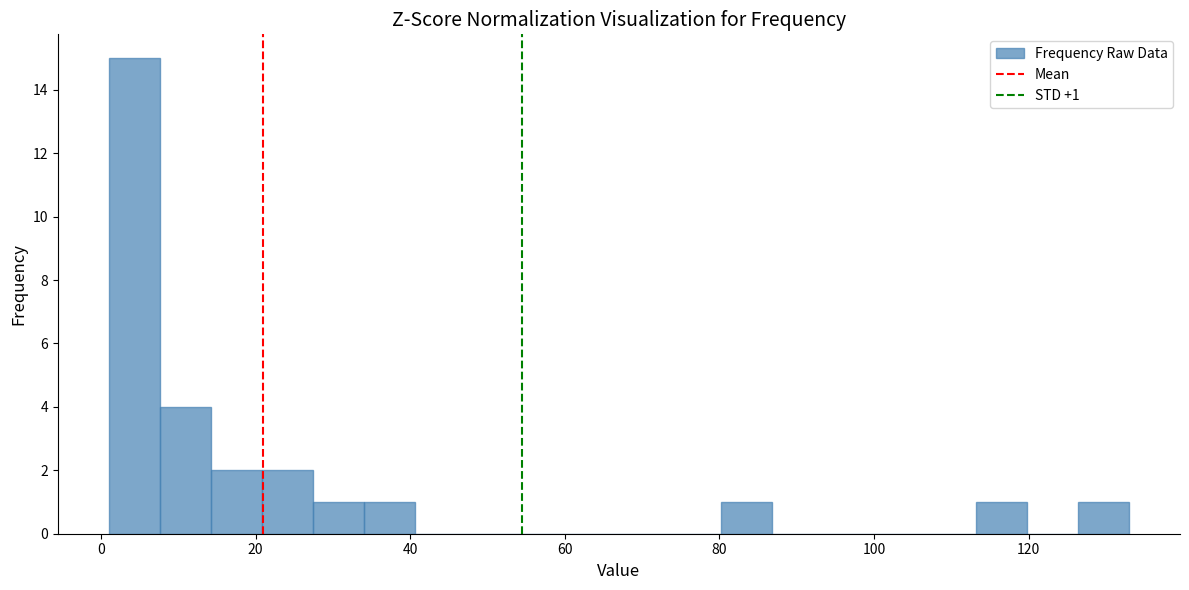

Around what value on the x-axis is the tallest bar? Give the approximate position of its centre, as read against the axis.

4